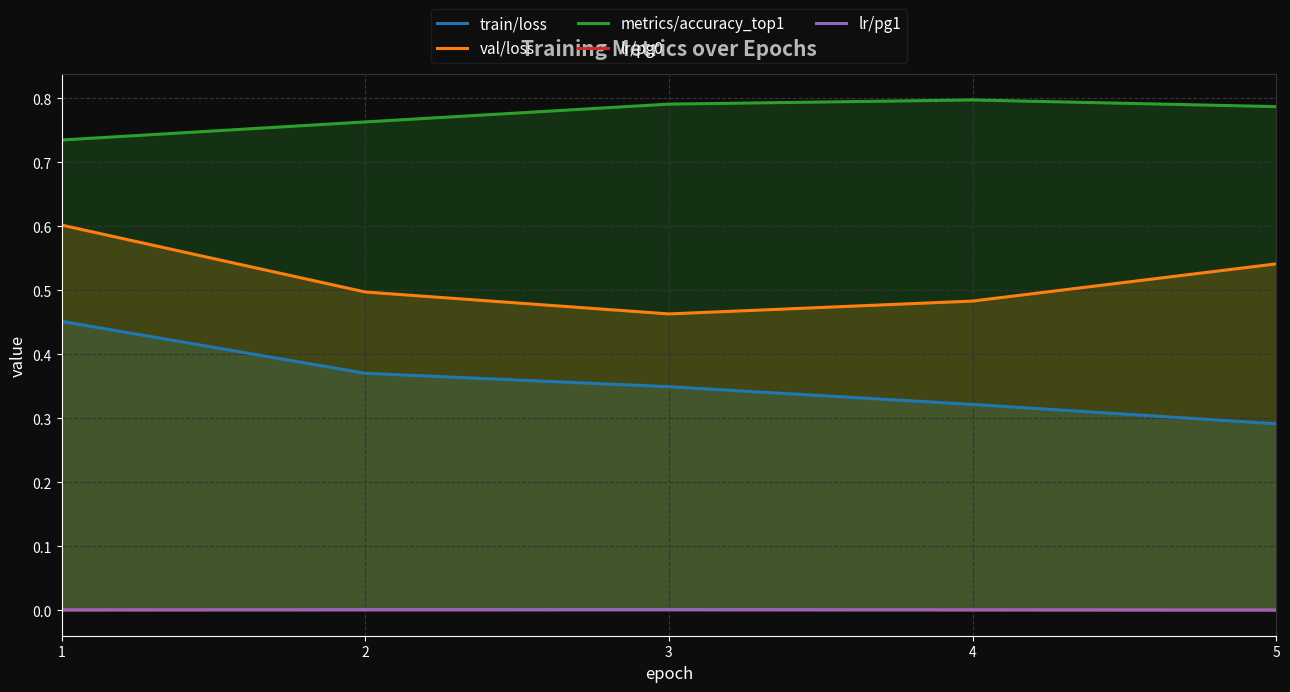

What is the sum of all train/loss values?

1.8